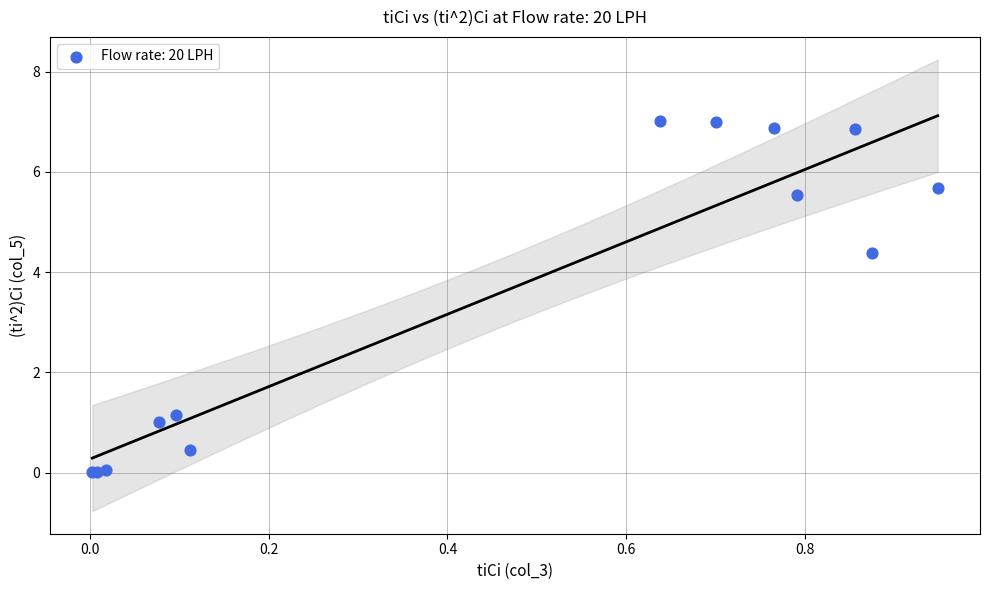

What Y value in the scatter plot is closest to 3?

4.4